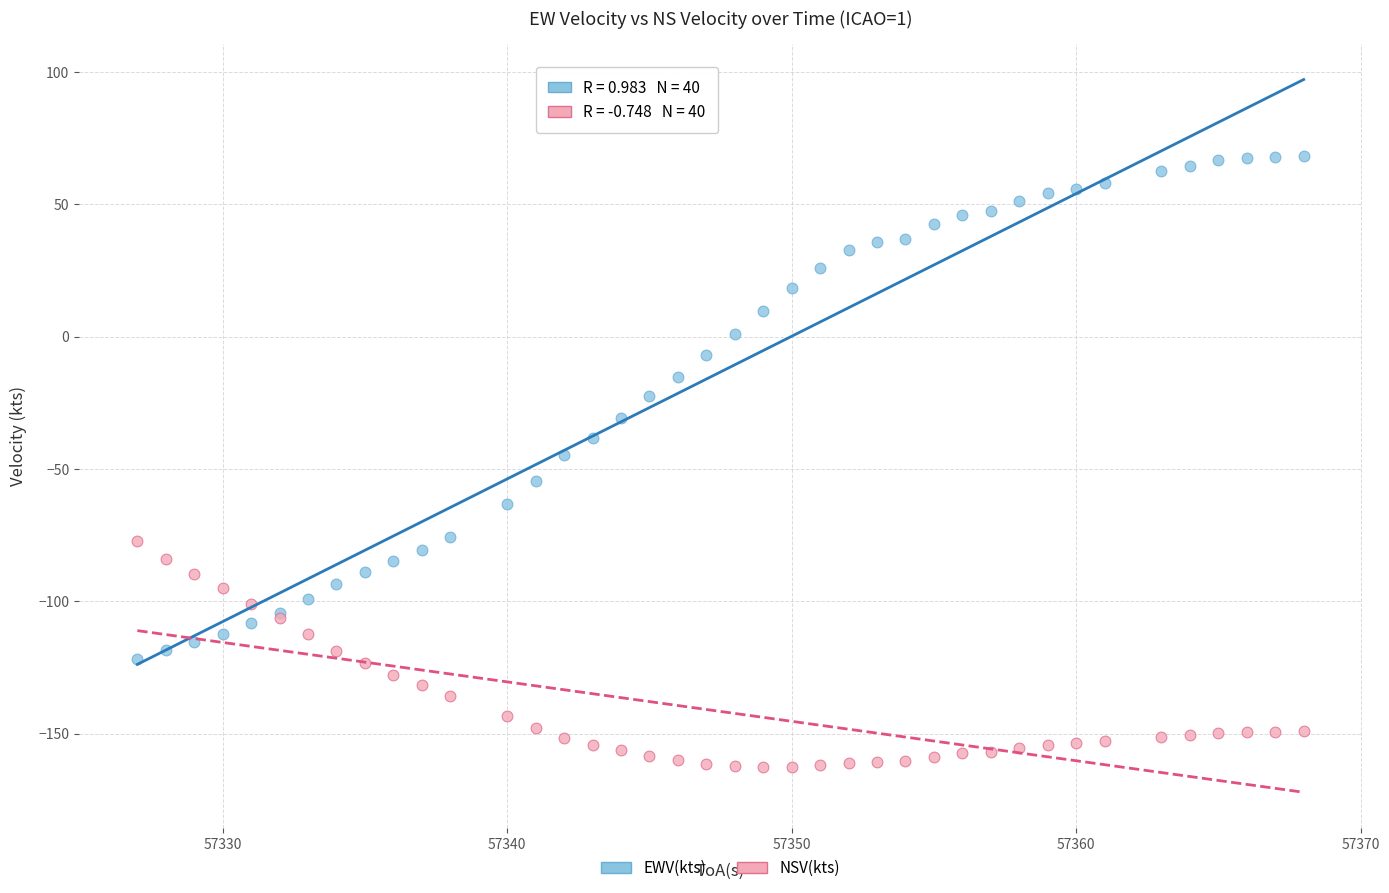

Which series has the largest Y range (max minus min)?

EWV(kts)